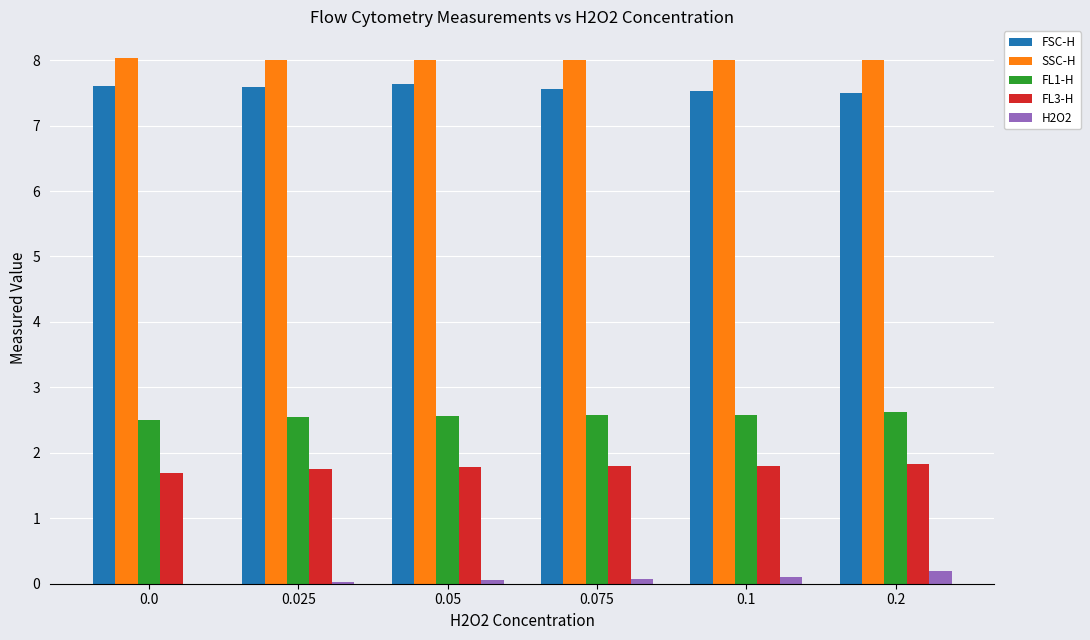

What is the greatest value displayed?

8.0